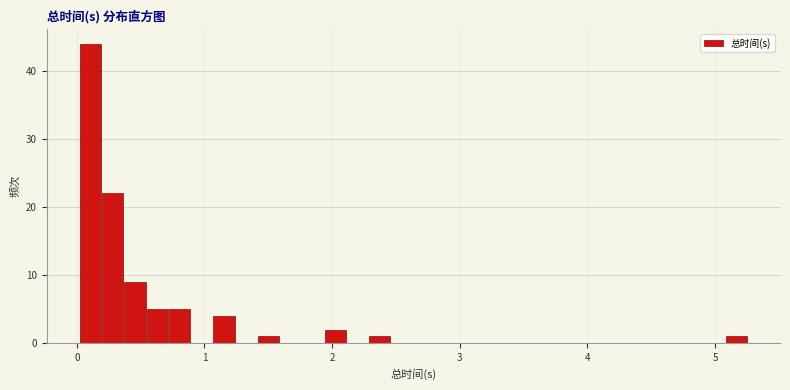

Read against the x-axis, roughly where is the centre of the tallest bar?

0.1